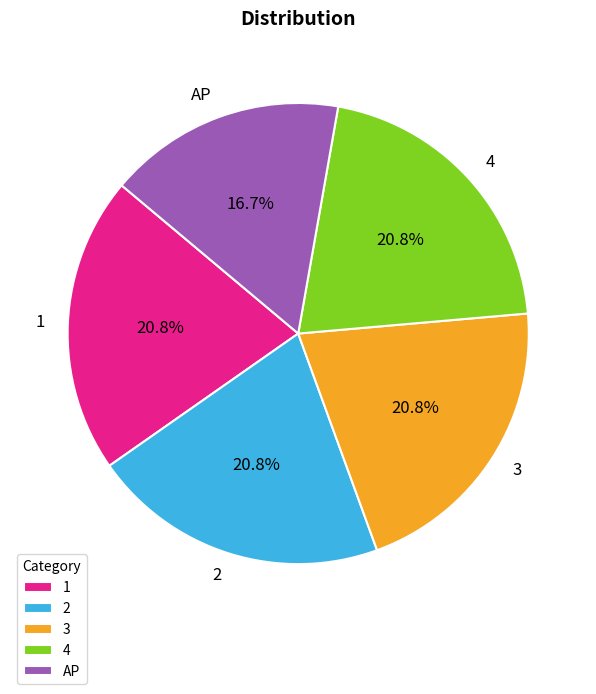

To the nearest percent, what is the average slice percentage?

20%